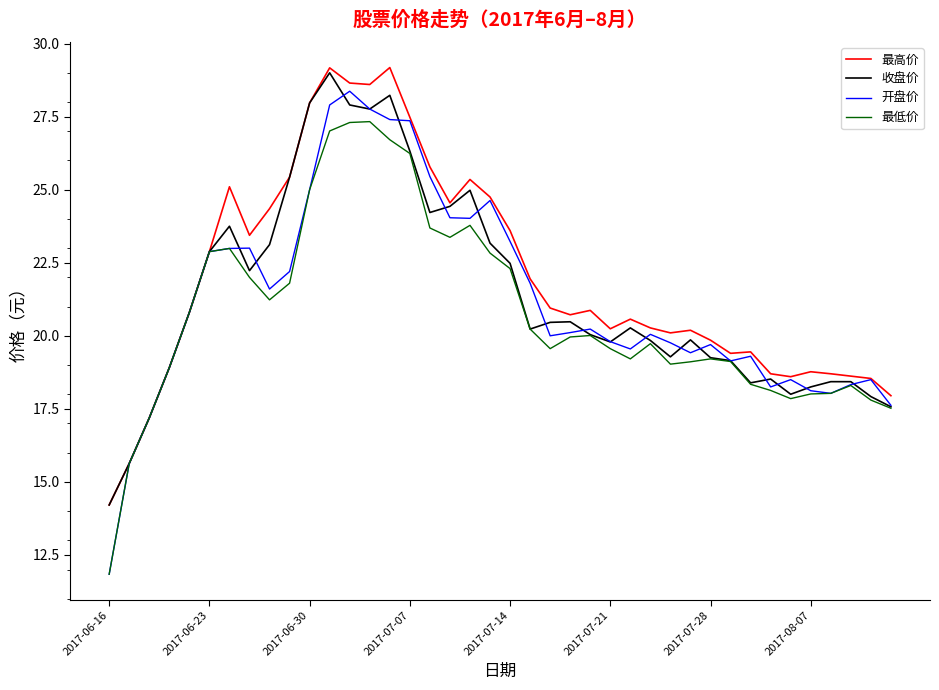

What is the minimum value for 收盘价?

14.2